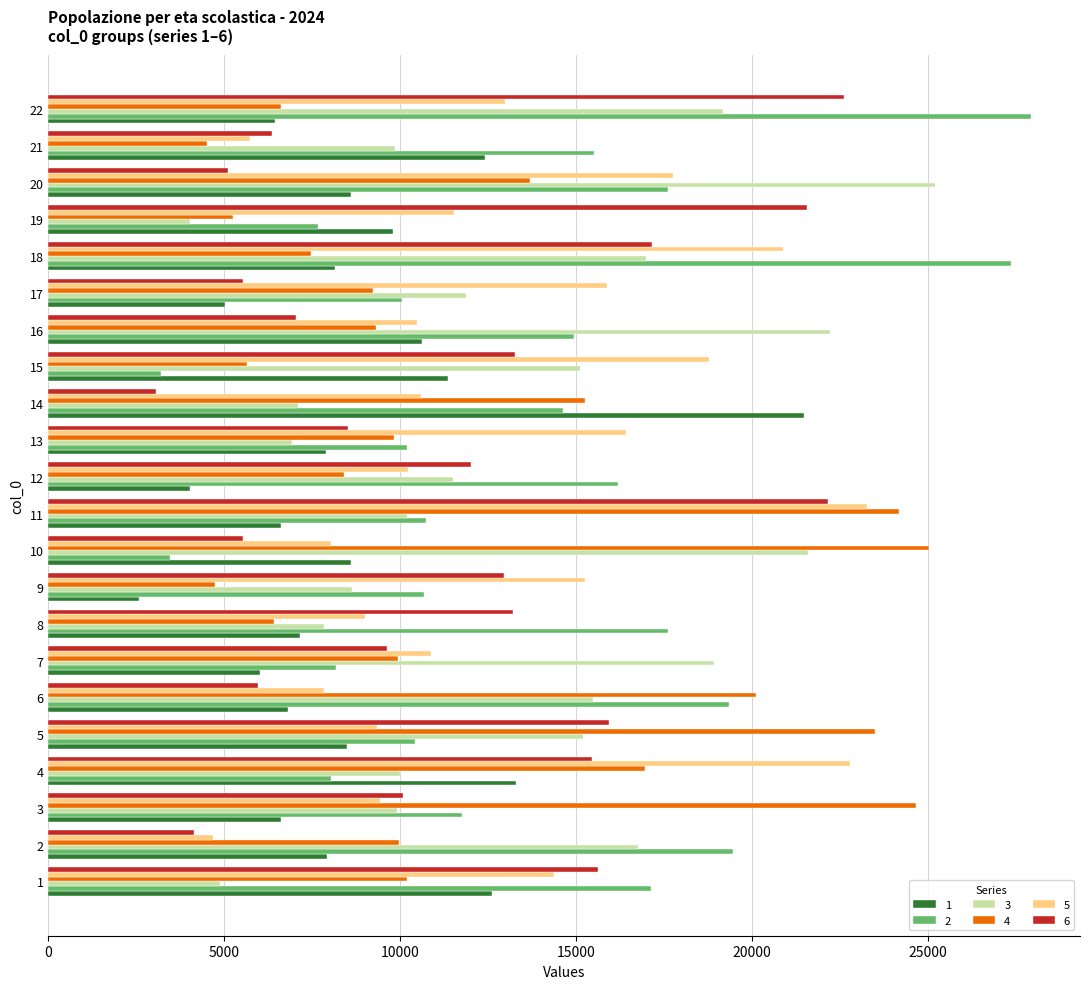

Which category has the lowest value in the 4 series?

21